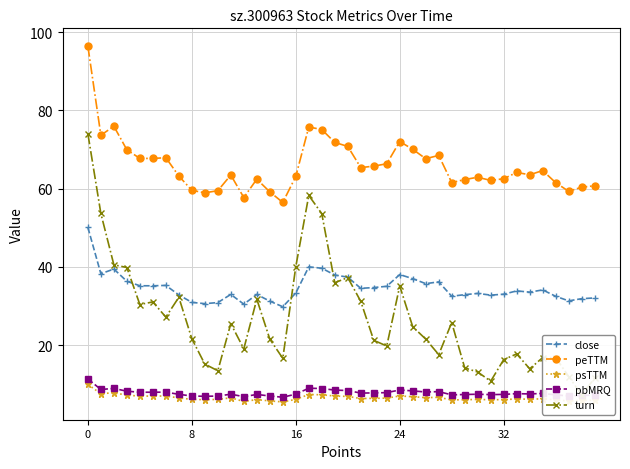

Where is the first local maximum for turn?

5